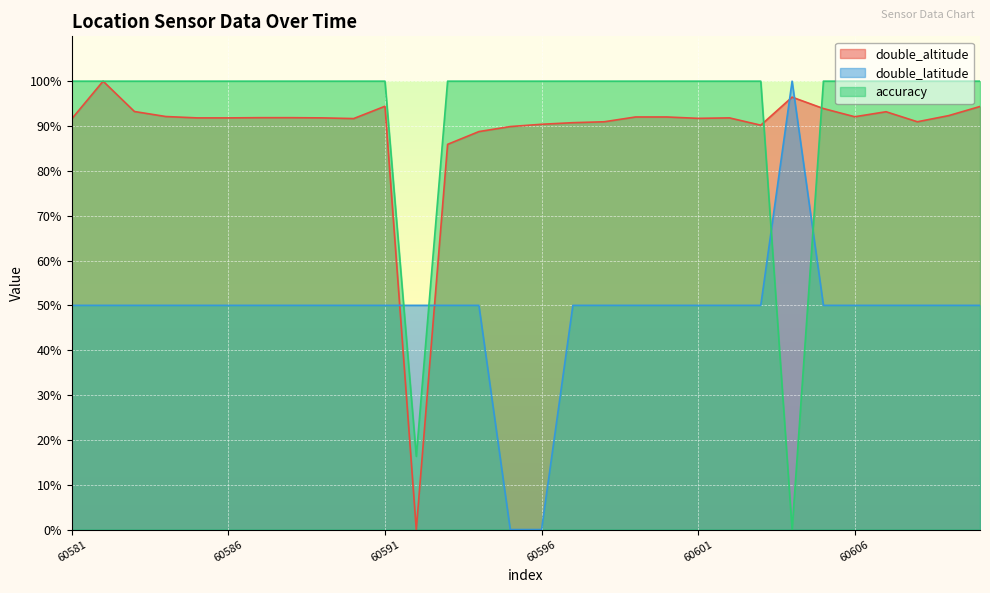

What is the spread (max minus min) of values at 60591?

50.0